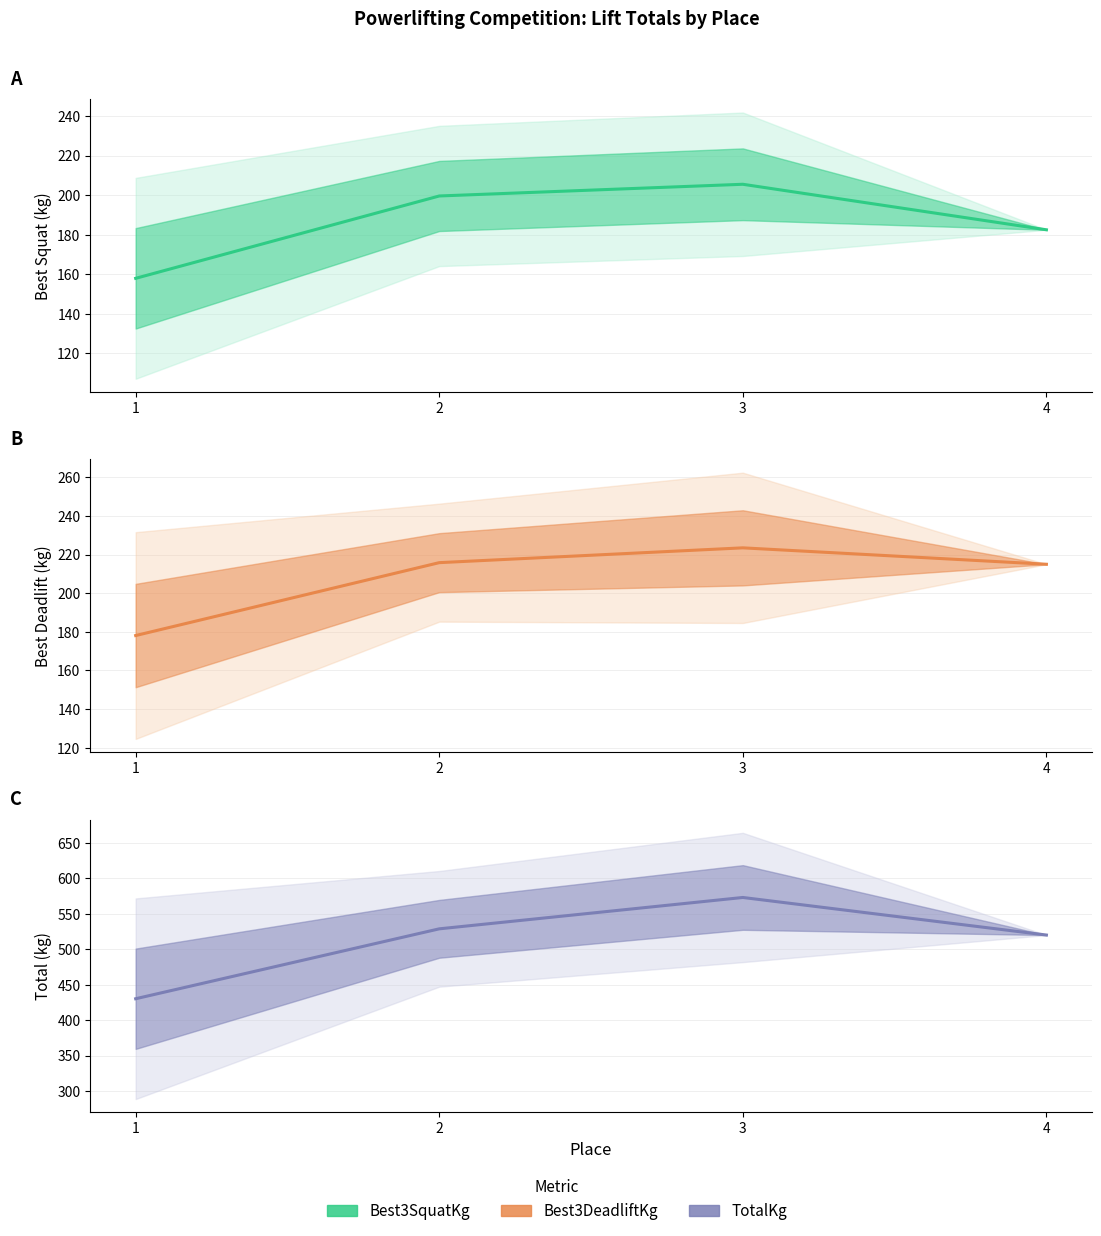

What are all the series names shown in the legend?

Best3SquatKg, Best3DeadliftKg, TotalKg